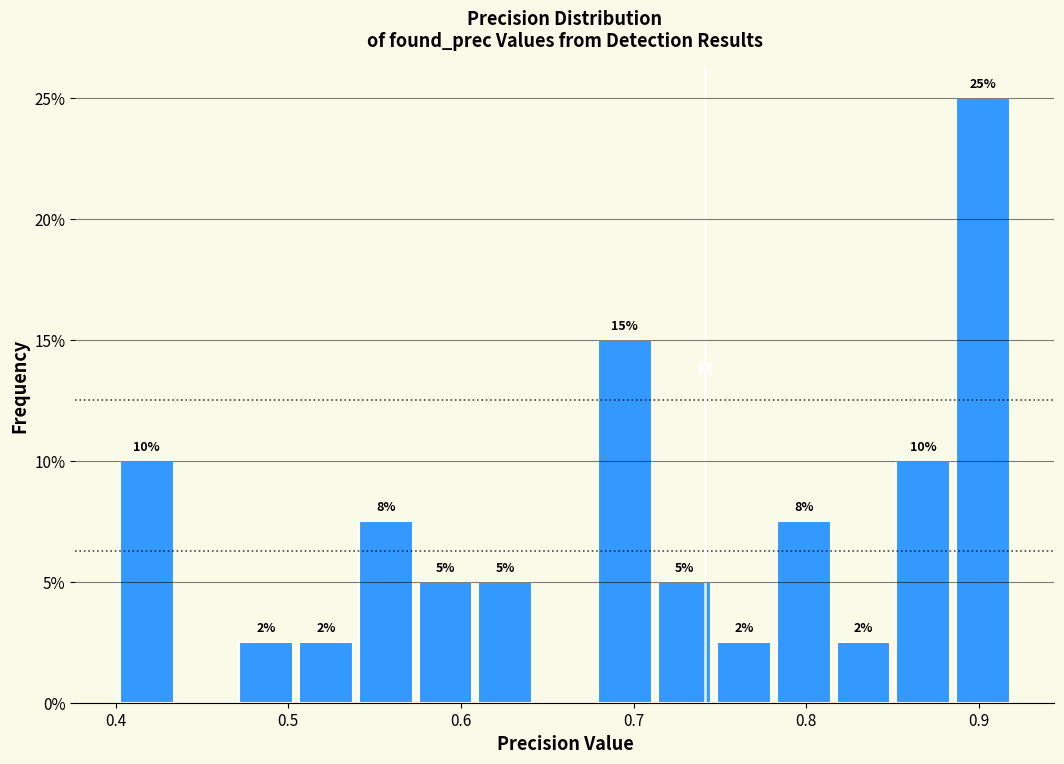

Around what value on the x-axis is the tallest bar? Give the approximate position of its centre, as read against the axis.

0.90